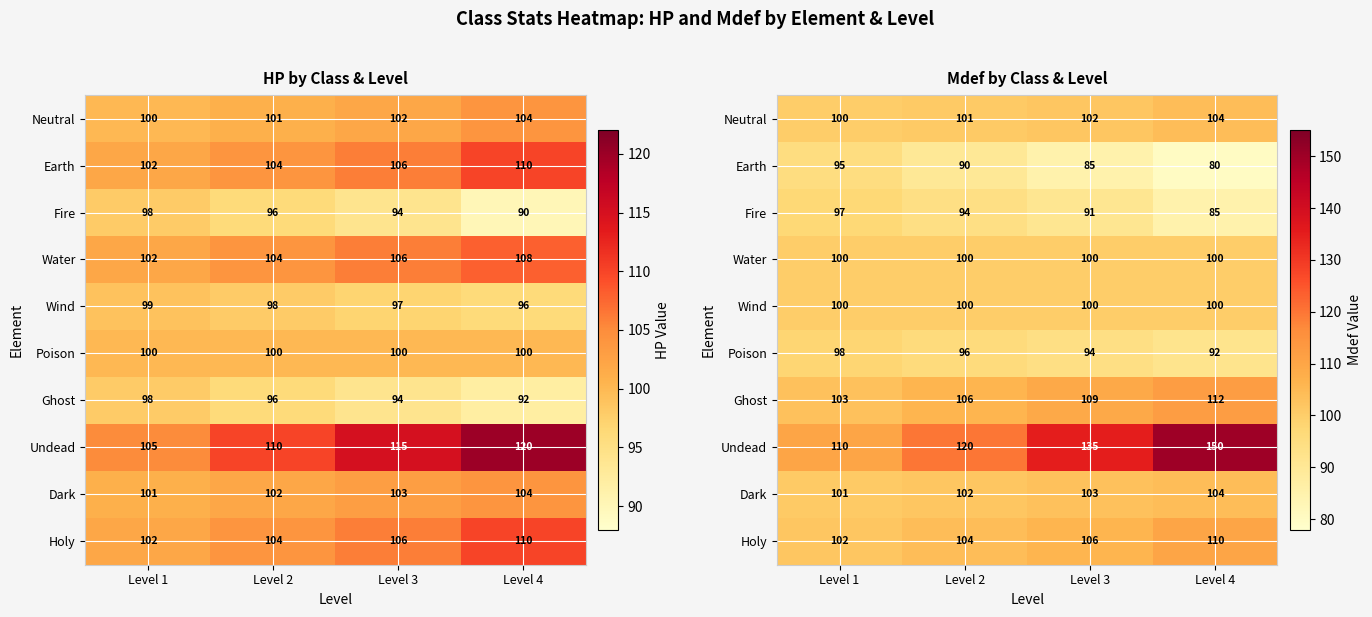

What is the total value across all series at Level 4?

1037